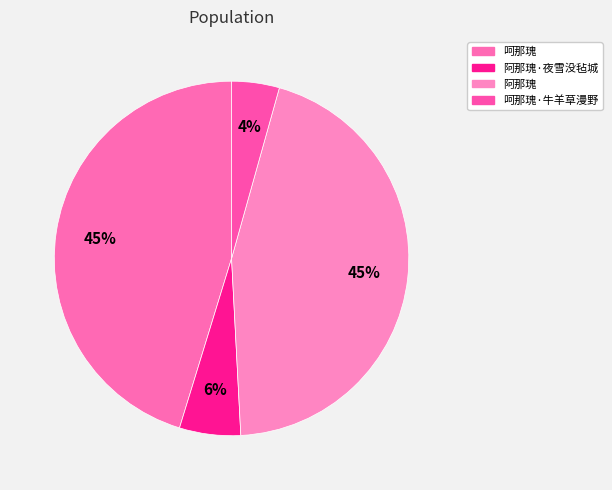

What is the change in value from 阿那瑰 to 呵那瑰·牛羊草漫野?

-433952